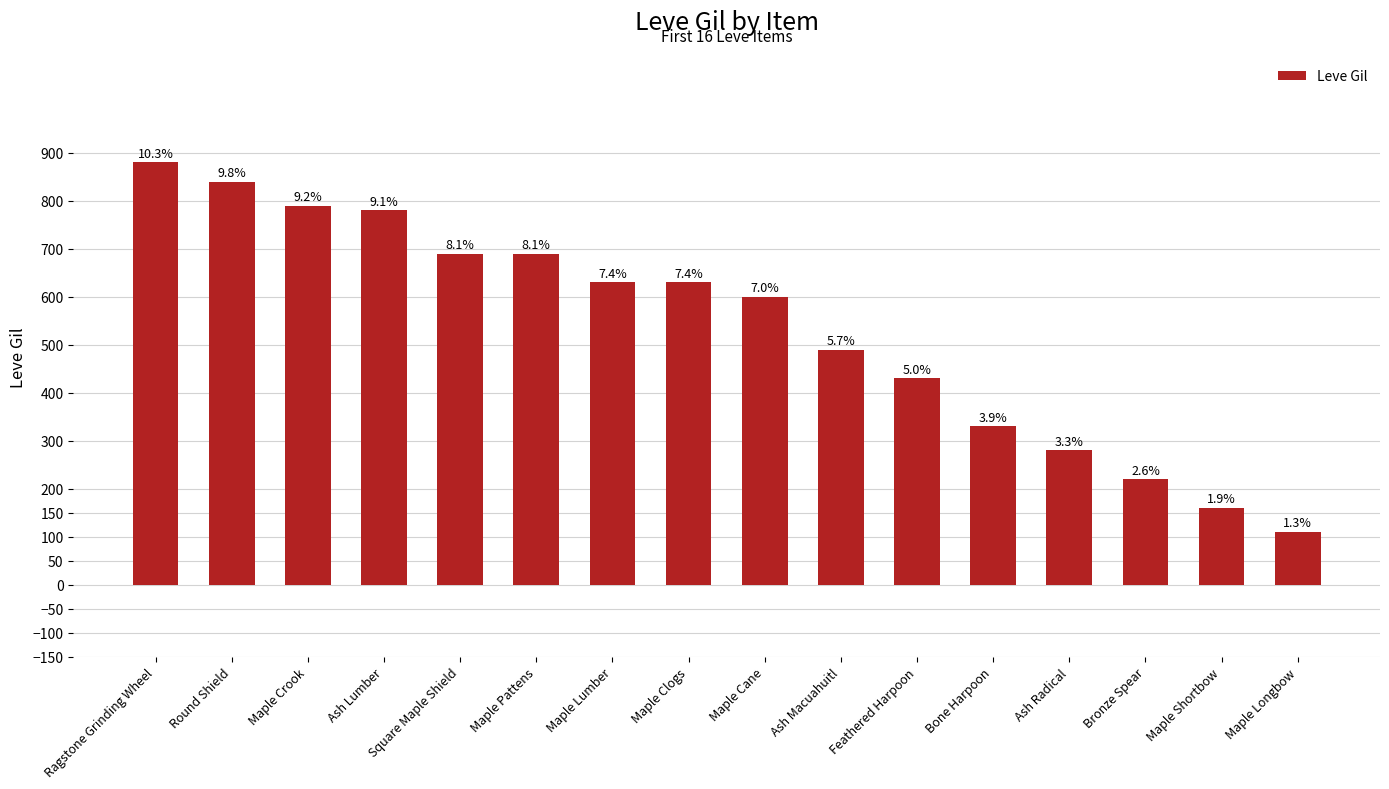

Are the bars horizontal?

No